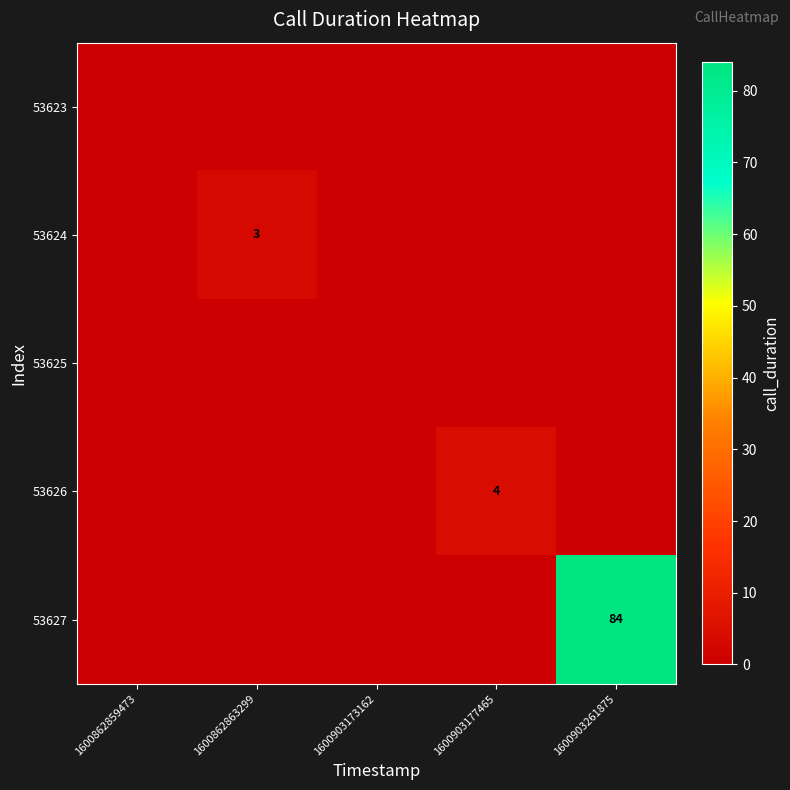

Is it true that 53624 equals 3 at 1600862863299?

True